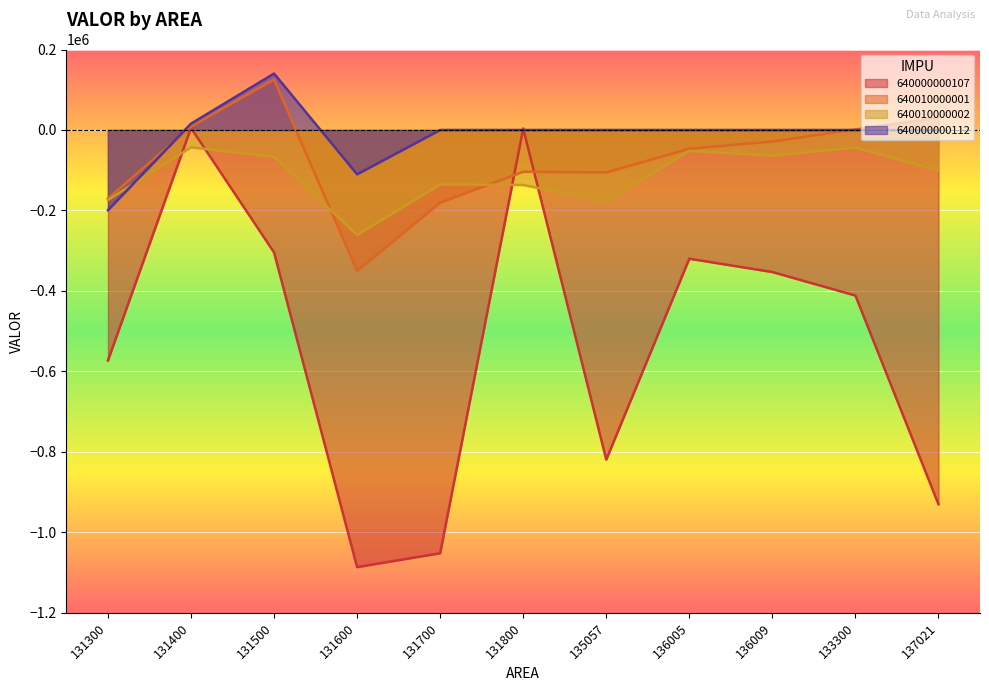

Where is the first local maximum for 640010000002?

131400